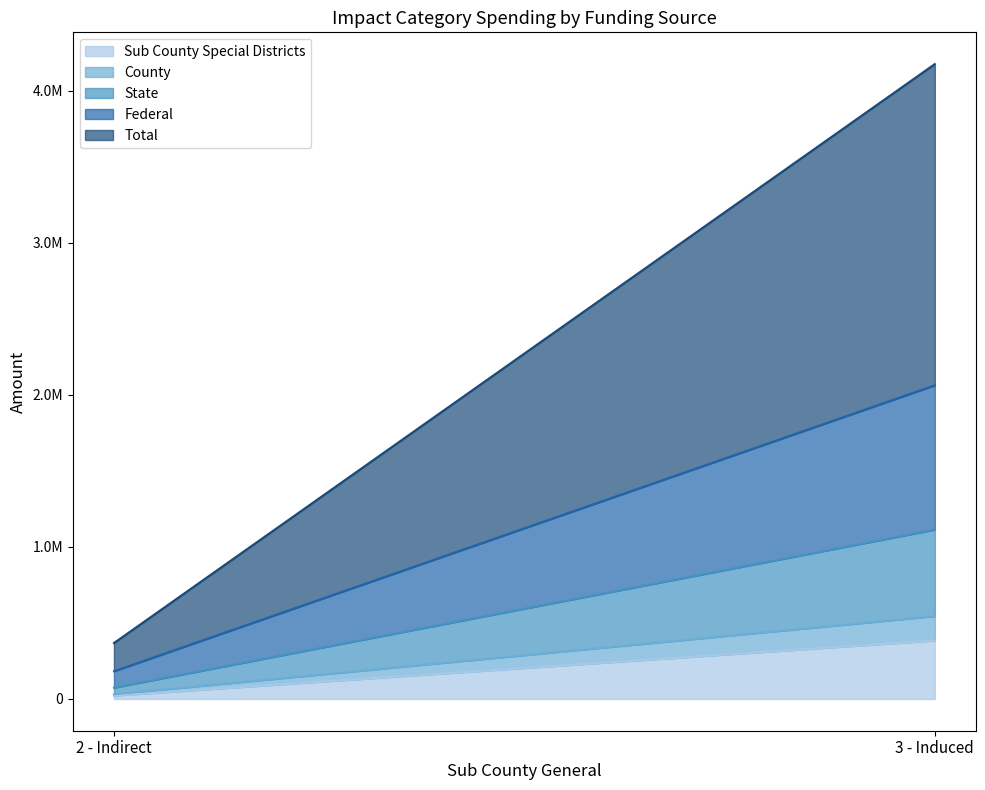

What is the label of the 2nd point from the left?

3 - Induced